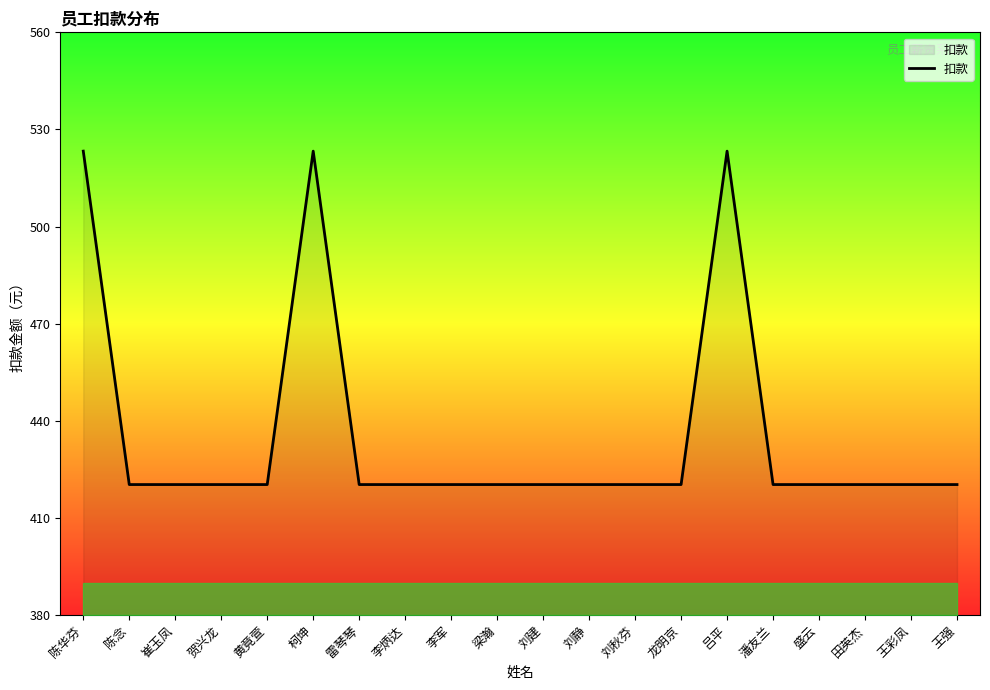

What position from the left is 王彩凤?

19